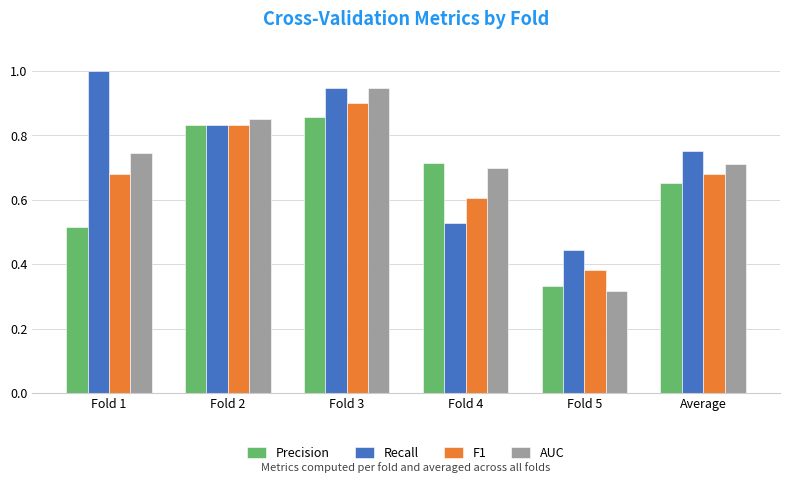

Which series changed the most between Fold 3 and Fold 5?

AUC